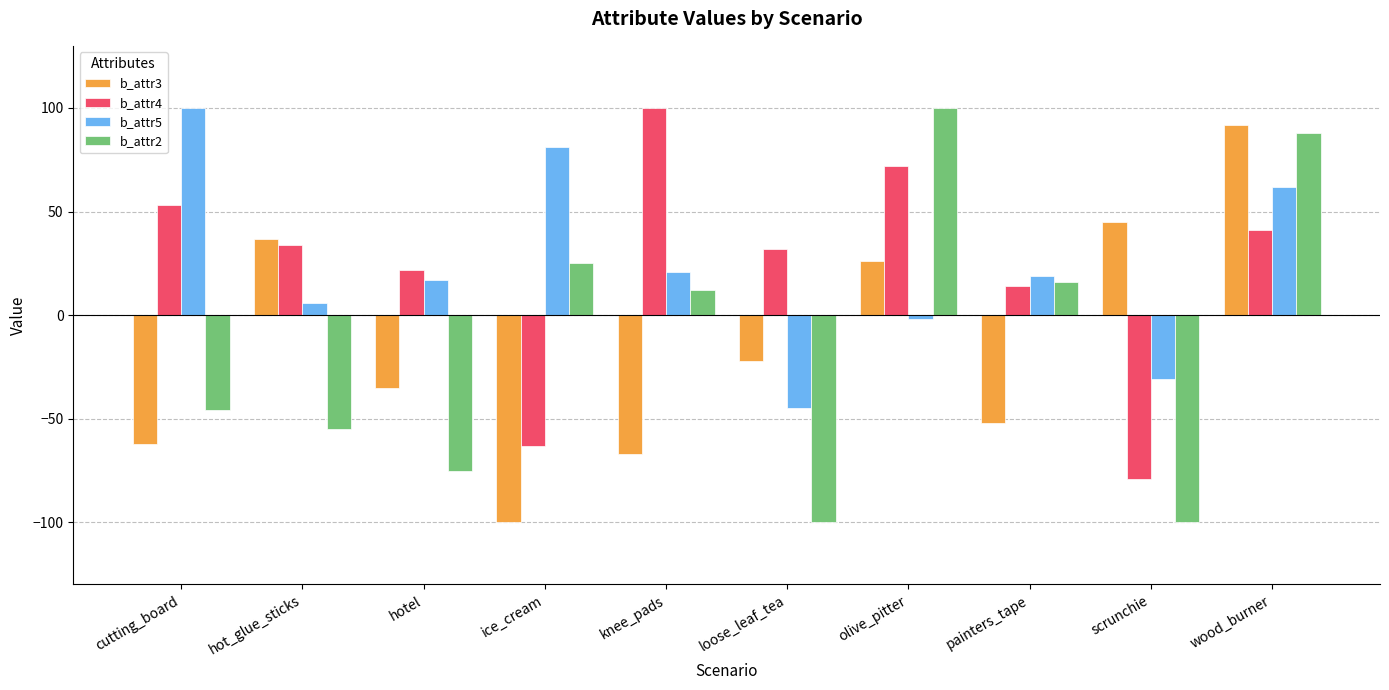

What is the total value across all series at wood_burner?

283